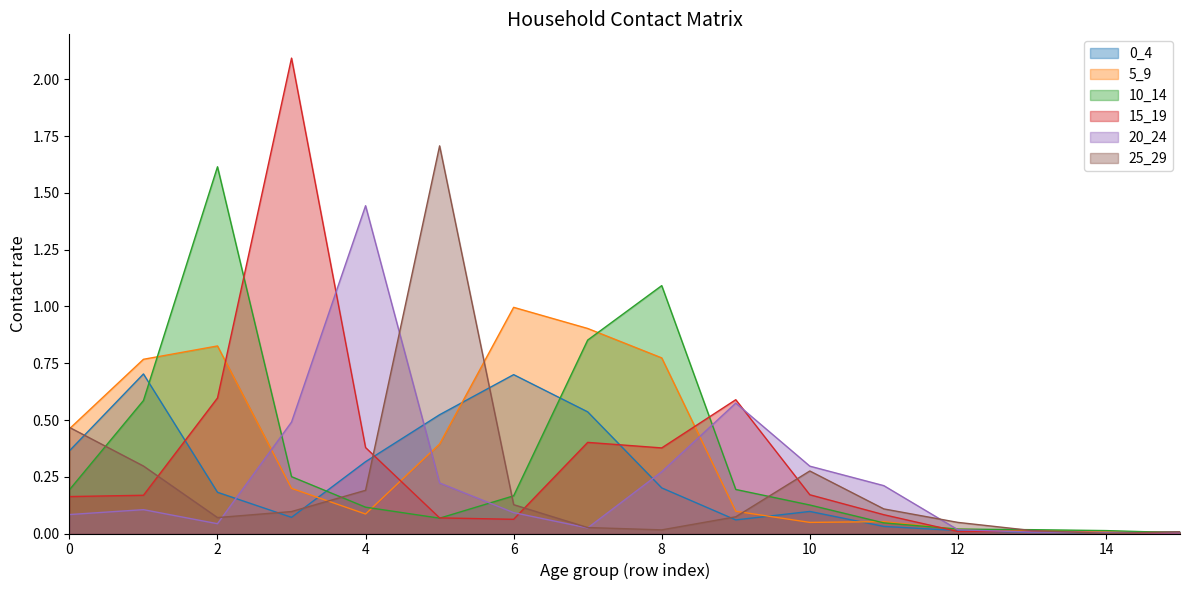

Reading right to left, transcribe all the data shown in this chart.

0_4: 15=0.0	14=0.0	13=0.0	12=0.0	11=0.0	10=0.1	9=0.1	8=0.2	7=0.5	6=0.7	5=0.5	4=0.3	3=0.1	2=0.2	1=0.7	0=0.4
5_9: 15=0.0	14=0.0	13=0.0	12=0.0	11=0.1	10=0.0	9=0.1	8=0.8	7=0.9	6=1.0	5=0.4	4=0.1	3=0.2	2=0.8	1=0.8	0=0.5
10_14: 15=0.0	14=0.0	13=0.0	12=0.0	11=0.0	10=0.1	9=0.2	8=1.1	7=0.9	6=0.2	5=0.1	4=0.1	3=0.3	2=1.6	1=0.6	0=0.2
15_19: 15=0.0	14=0.0	13=0.0	12=0.0	11=0.1	10=0.2	9=0.6	8=0.4	7=0.4	6=0.1	5=0.1	4=0.4	3=2.1	2=0.6	1=0.2	0=0.2
20_24: 15=0.0	14=0.0	13=0.0	12=0.0	11=0.2	10=0.3	9=0.6	8=0.3	7=0.0	6=0.1	5=0.2	4=1.4	3=0.5	2=0.0	1=0.1	0=0.1
25_29: 15=0.0	14=0.0	13=0.0	12=0.0	11=0.1	10=0.3	9=0.1	8=0.0	7=0.0	6=0.1	5=1.7	4=0.2	3=0.1	2=0.1	1=0.3	0=0.5